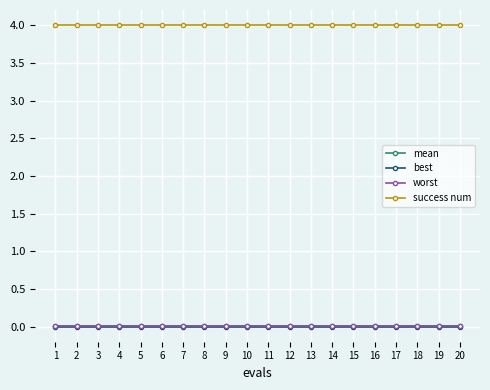

What is the spread (max minus min) of values at 14?

4.0